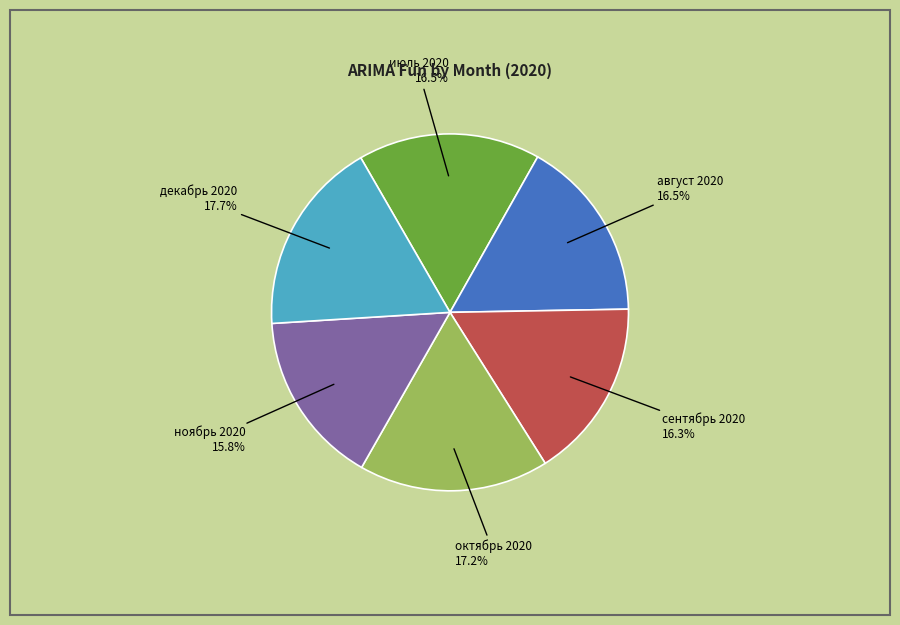

What percentage do август 2020 and ноябрь 2020 together represent?

32.3%